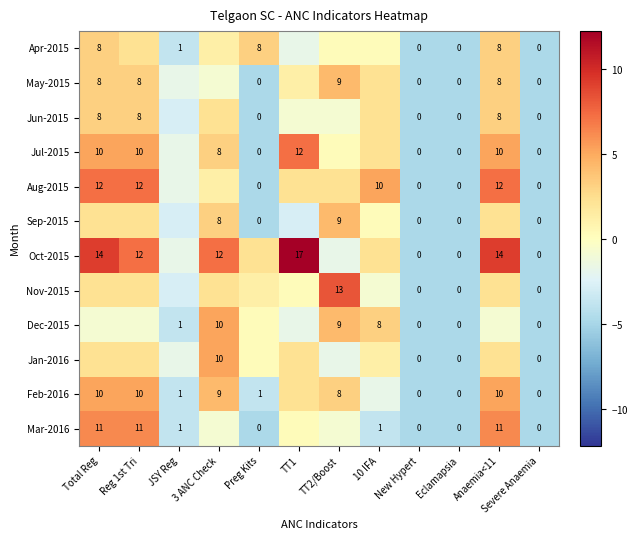

Is the value of May-2015 at Eclamapsia greater than the value of Apr-2015 at Anaemia<11?

No